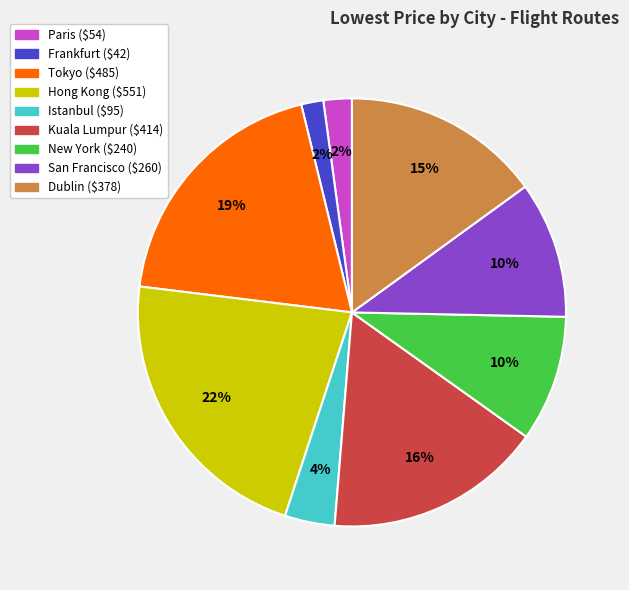

Which slice is the largest?

Hong Kong